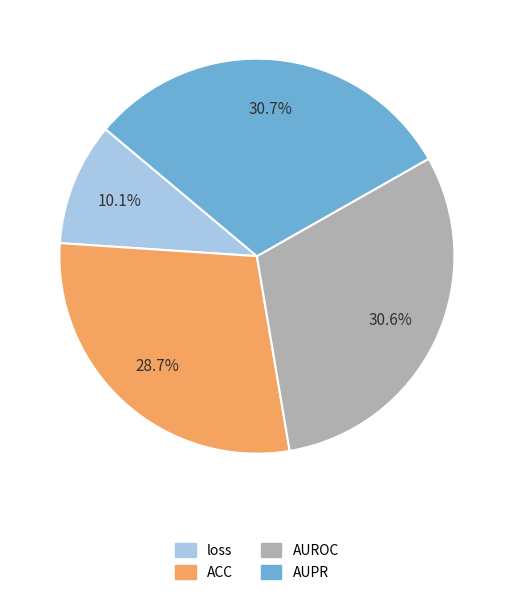

Which has a higher value, AUPR or loss?

AUPR